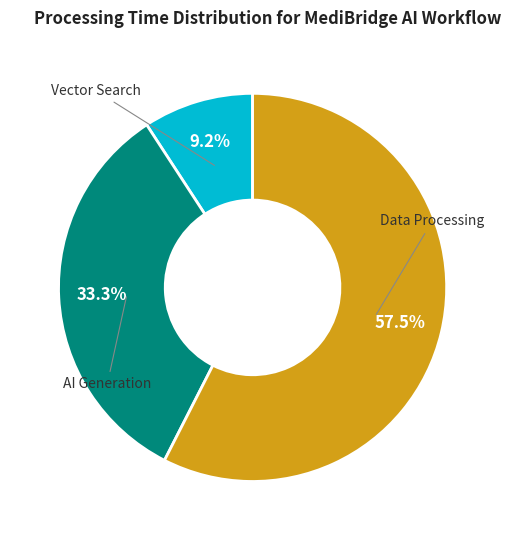

Is there any slice that represents more than half of the pie?

Yes